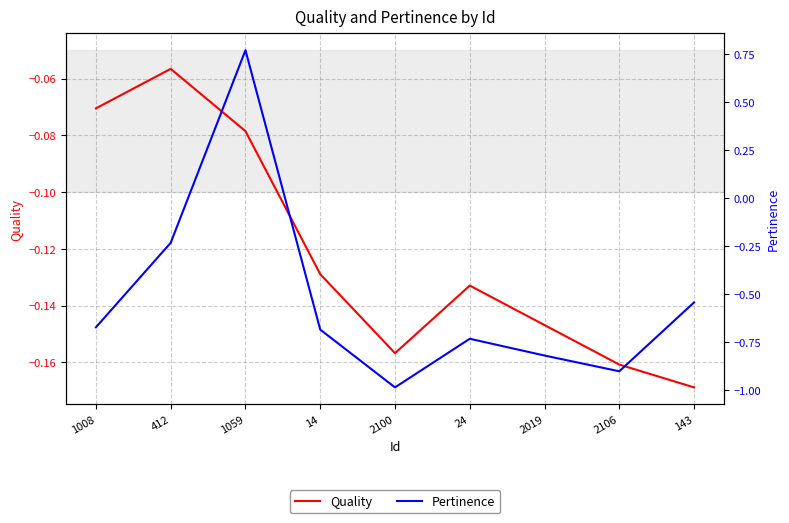

How many times do Quality and Pertinence cross each other?

2